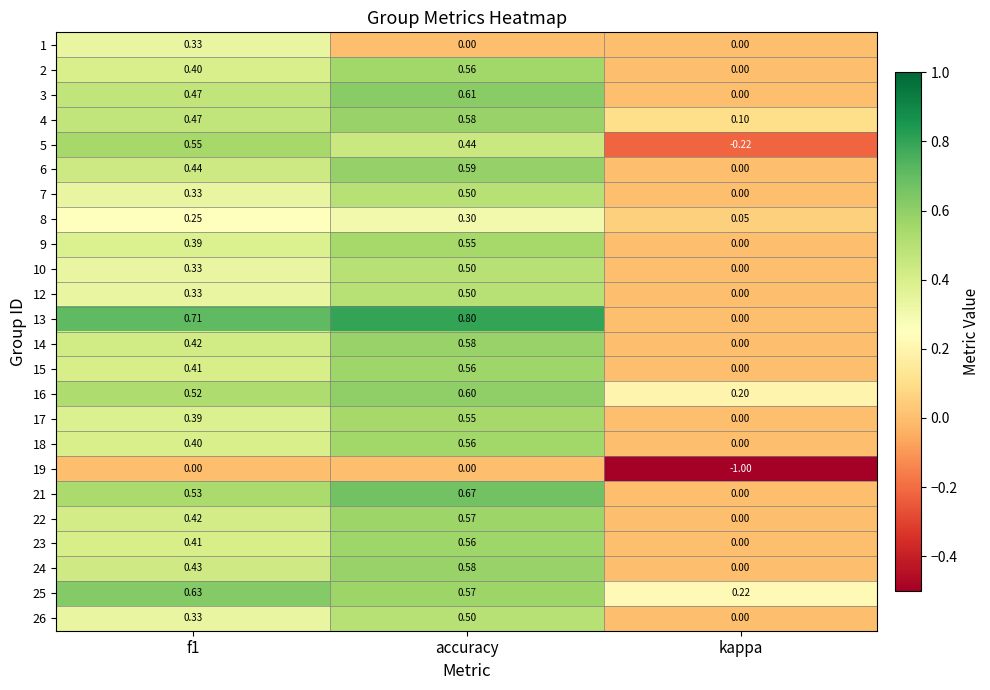

Where is 24 nearest to the value 0?

kappa